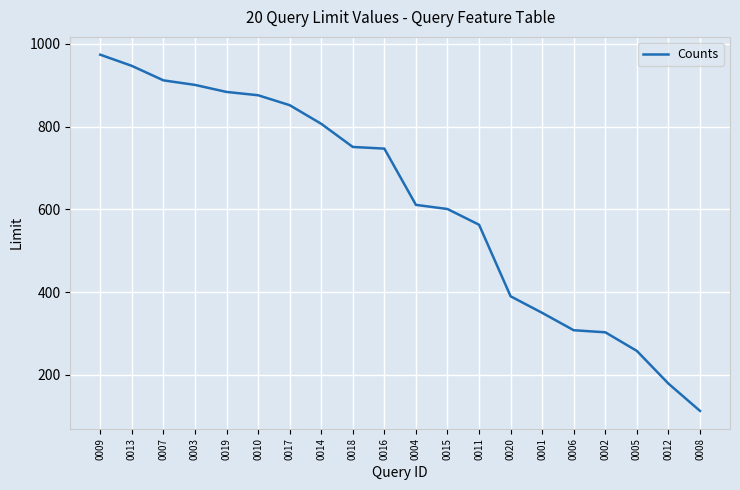

How many distinct data groups are displayed?

1